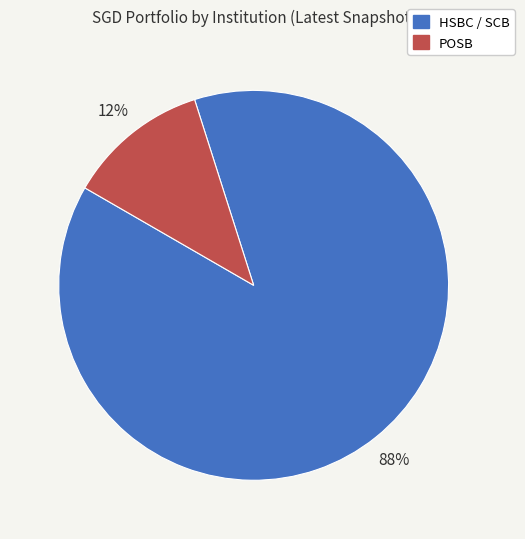

Is there a majority slice in this chart?

Yes